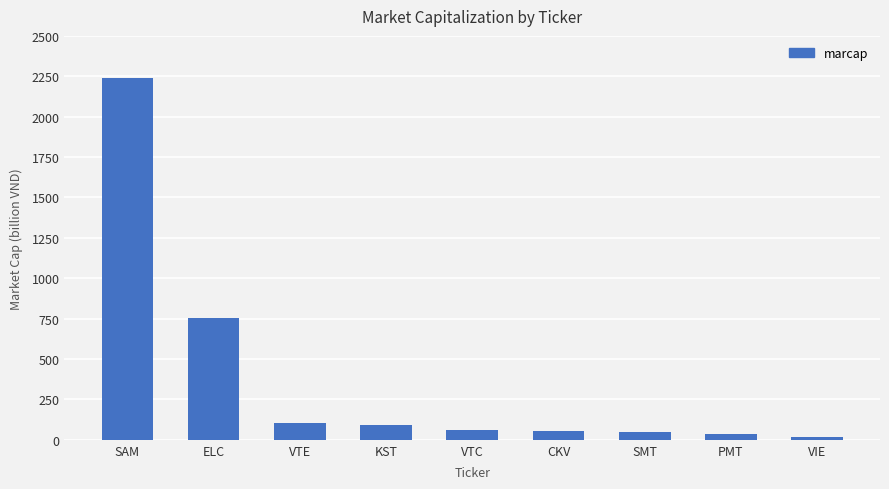

What is the difference between the maximum and minimum values?

2224